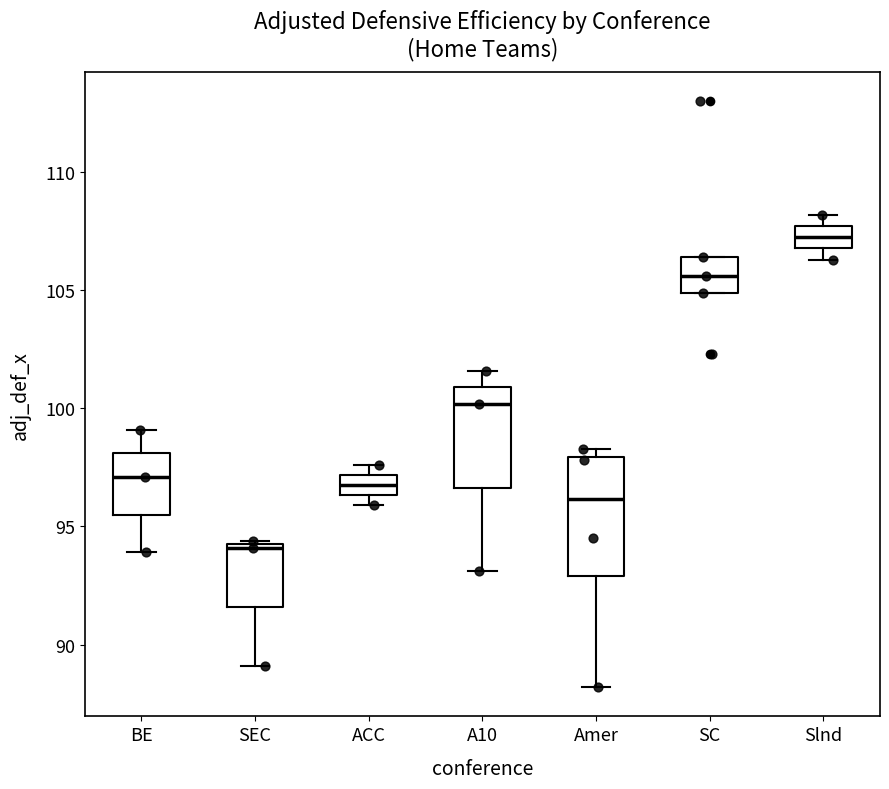

Reading left to right, transcribe this box plot: for each box, give where its median line is, the range the box spans, and where its two whiskers end, as read against the y-axis. The values are not printed on the chart, so give them approximately, as read against the axis.

BE: median 97.0, box 95.5 to 98.0, whiskers 94.0 to 99.0
SEC: median 94.0, box 91.5 to 94.5, whiskers 89.0 to 94.5 (just above the box's upper edge)
ACC: median 97.0 (inside the box), box 96.5 to 97.0, whiskers 96.0 to 97.5
A10: median 100.0, box 96.5 to 101.0, whiskers 93.0 to 101.5
Amer: median 96.0, box 93.0 to 98.0, whiskers 88.0 to 98.5
SC: median 105.5, box 105.0 to 106.5, whiskers 105.0 to 106.5
Slnd: median 107.5 (inside the box), box 107.0 to 107.5, whiskers 106.5 to 108.0